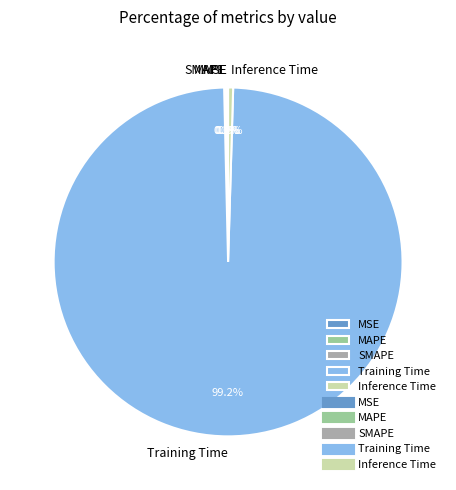

Combined, do Training Time and Inference Time account for over 50%?

Yes